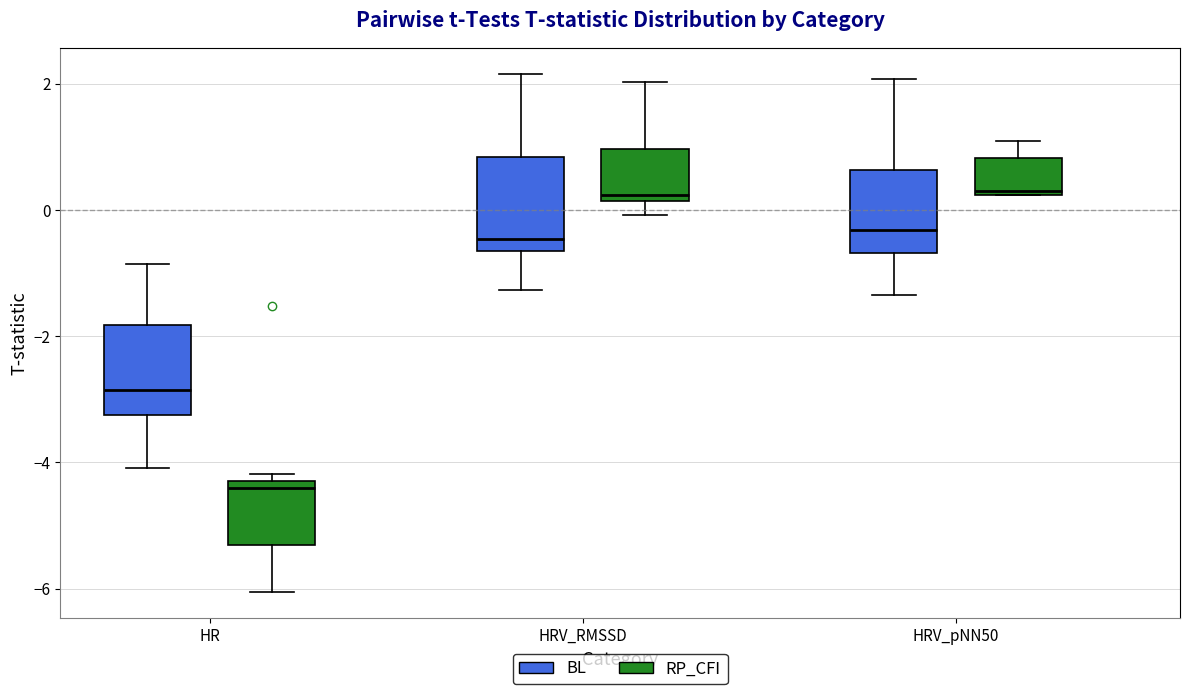

Which box's median line is the lowest?

HR (RP_CFI)